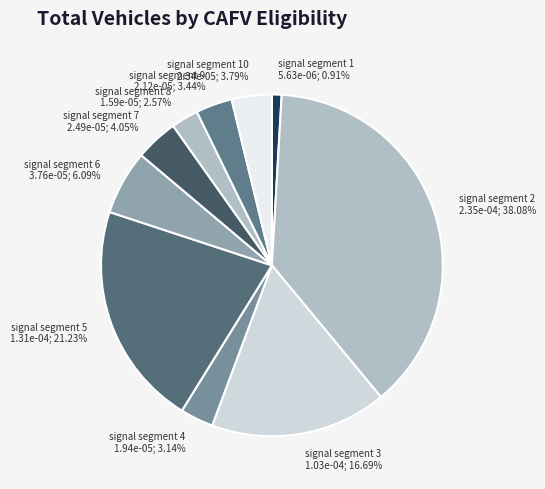

How many segments does this pie chart have?

10